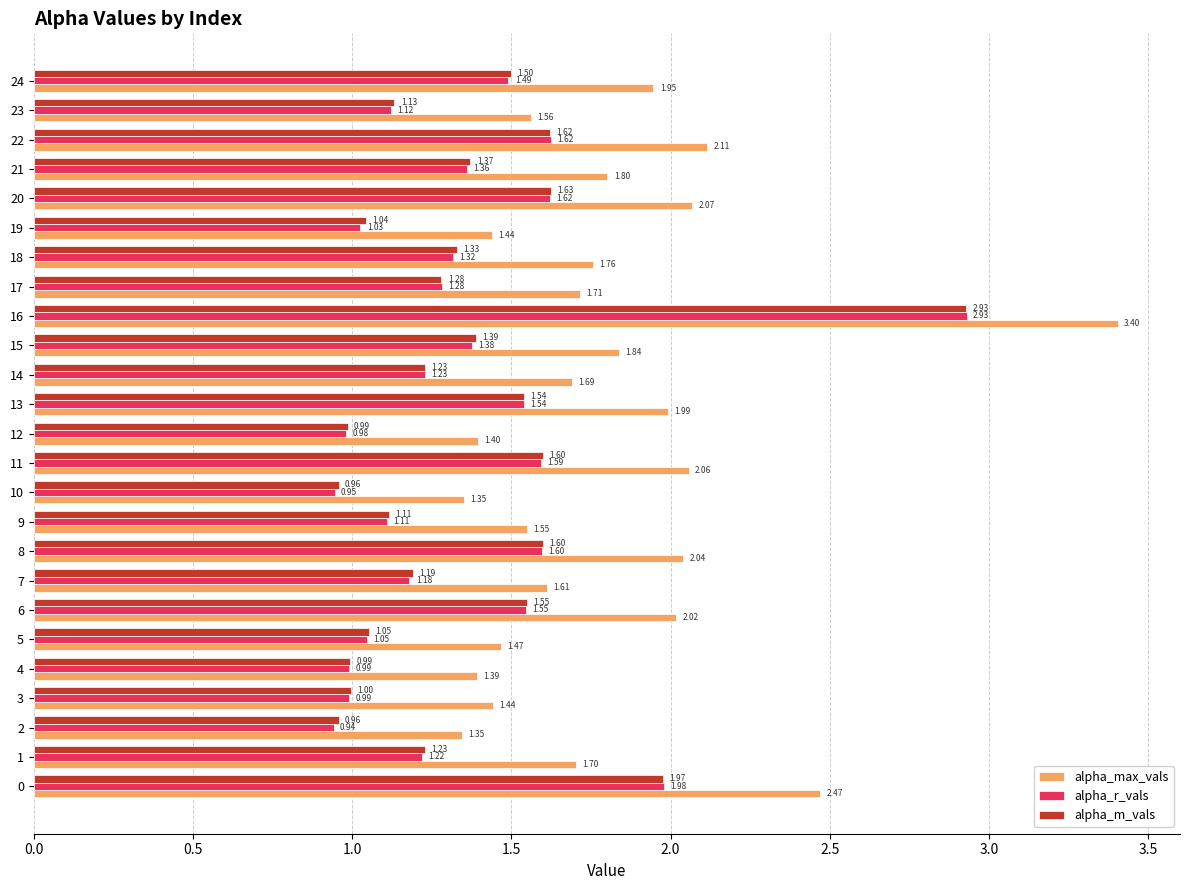

At 21, list the series in order from smallest to largest.

alpha_r_vals, alpha_m_vals, alpha_max_vals